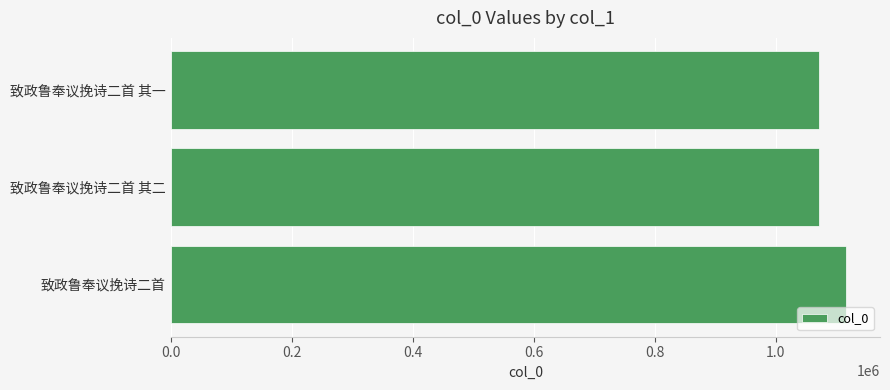

What is the label of the 3rd bar from the top?

致政鲁奉议挽诗二首